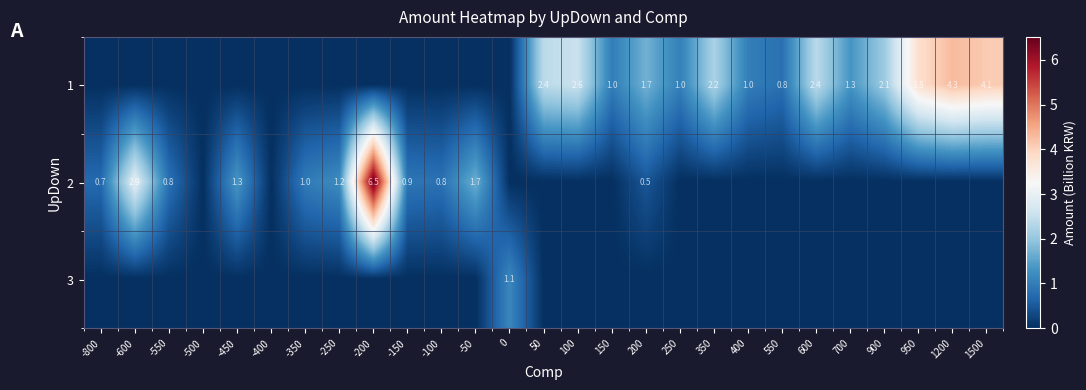

What is the total value across all series at -50?

1.7